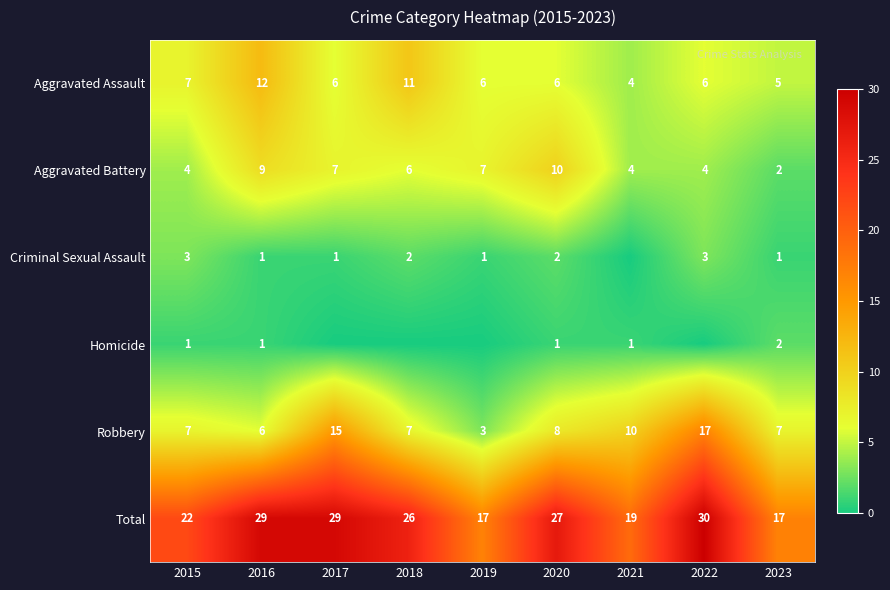

At which category is the sum across all series the highest?

2022